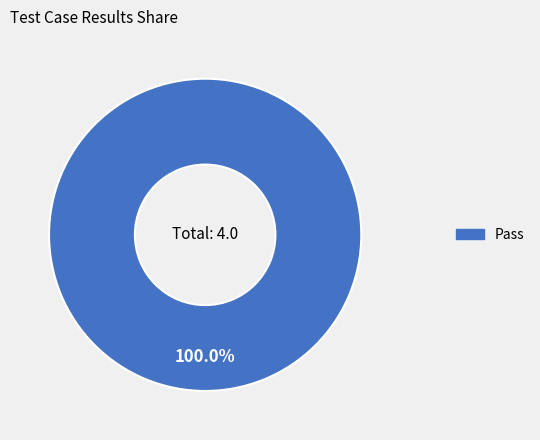

What is the majority slice?

Pass